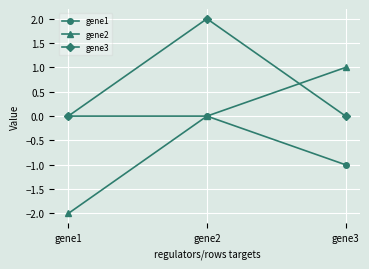

Which series has the largest total across all categories?

gene3